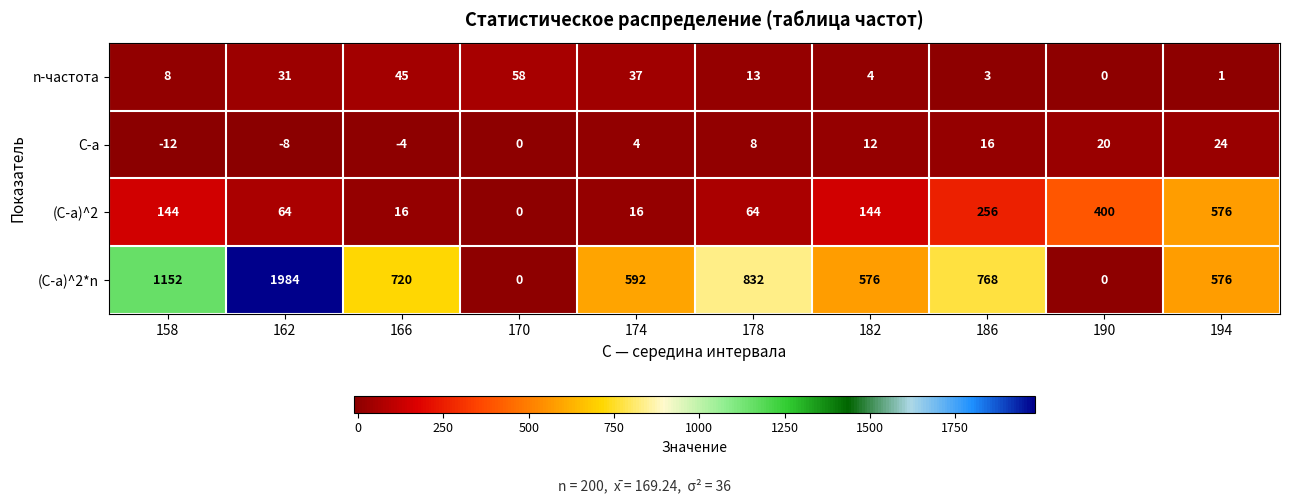

Which category has the lowest value across all series?

158